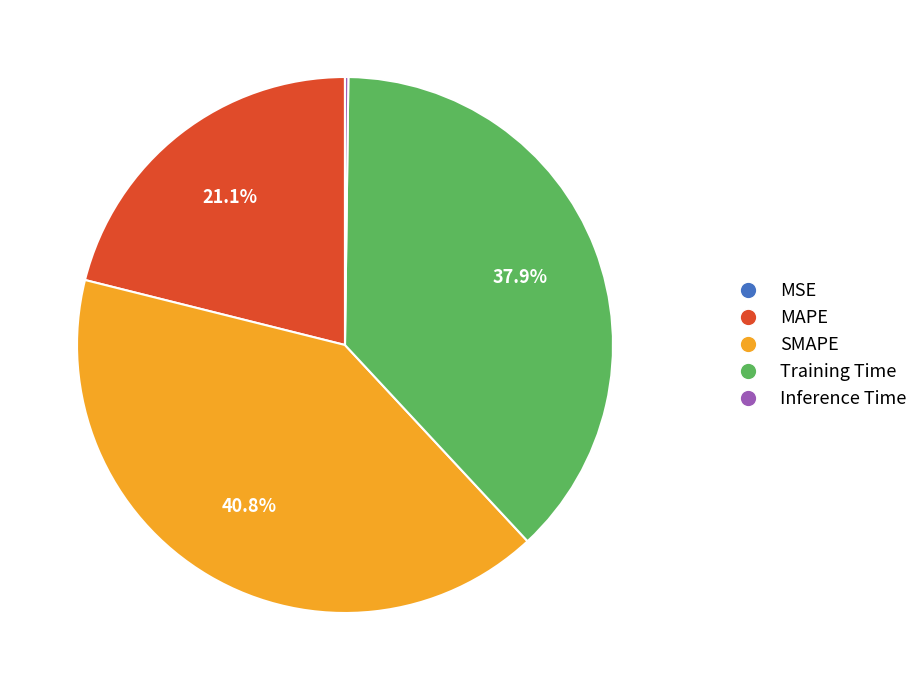

Which has a higher value, MAPE or Training Time?

Training Time